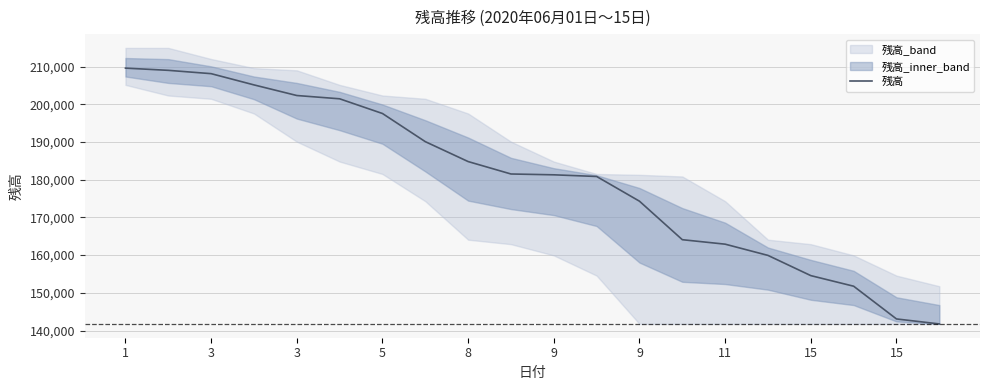

What is the greatest value displayed?

209584